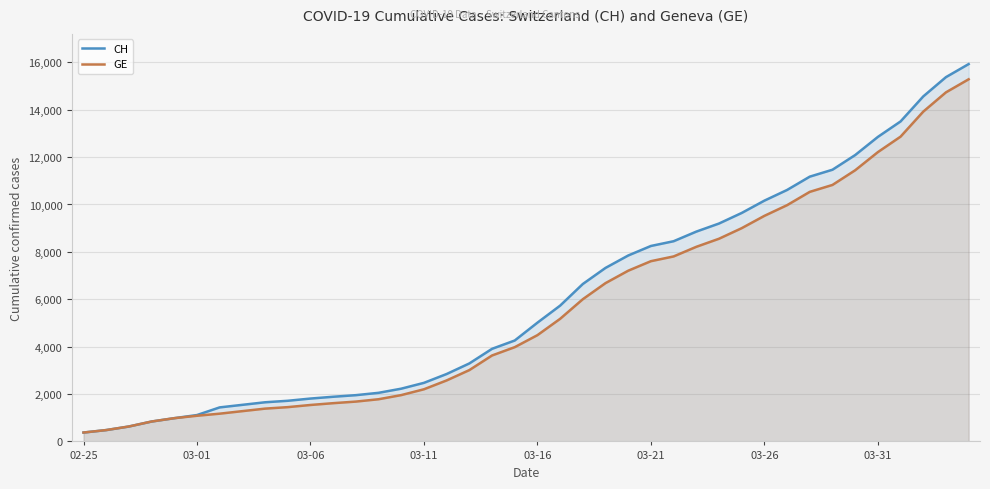

True or false: CH has more than 2 points higher than both neighbors.

False